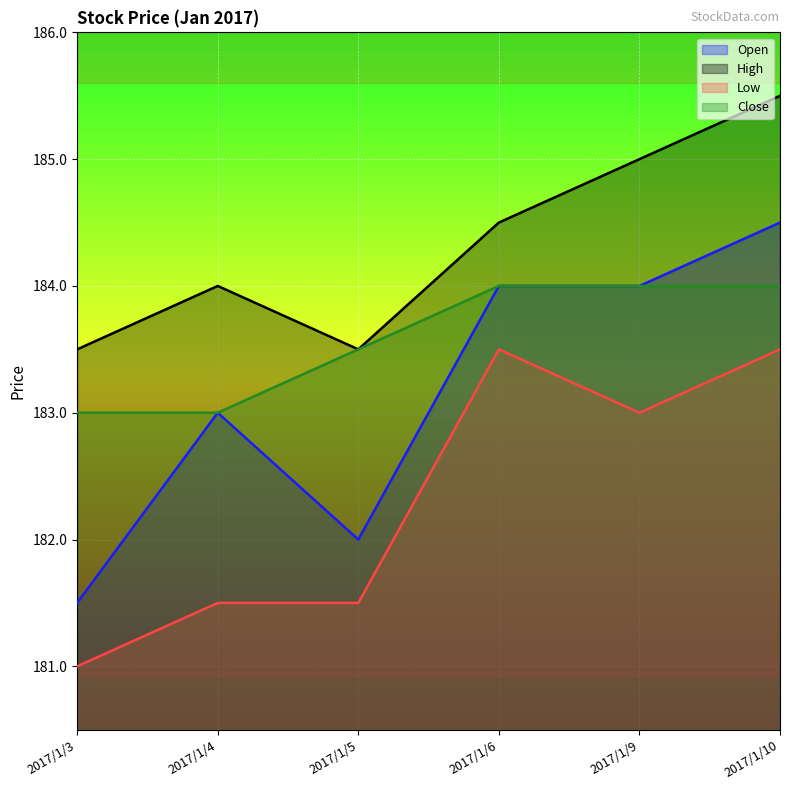

Reading right to left, extract all data points from this chart.

Open: 2017/1/10=184.5	2017/1/9=184.0	2017/1/6=184.0	2017/1/5=182.0	2017/1/4=183.0	2017/1/3=181.5
High: 2017/1/10=185.5	2017/1/9=185.0	2017/1/6=184.5	2017/1/5=183.5	2017/1/4=184.0	2017/1/3=183.5
Low: 2017/1/10=183.5	2017/1/9=183.0	2017/1/6=183.5	2017/1/5=181.5	2017/1/4=181.5	2017/1/3=181.0
Close: 2017/1/10=184.0	2017/1/9=184.0	2017/1/6=184.0	2017/1/5=183.5	2017/1/4=183.0	2017/1/3=183.0